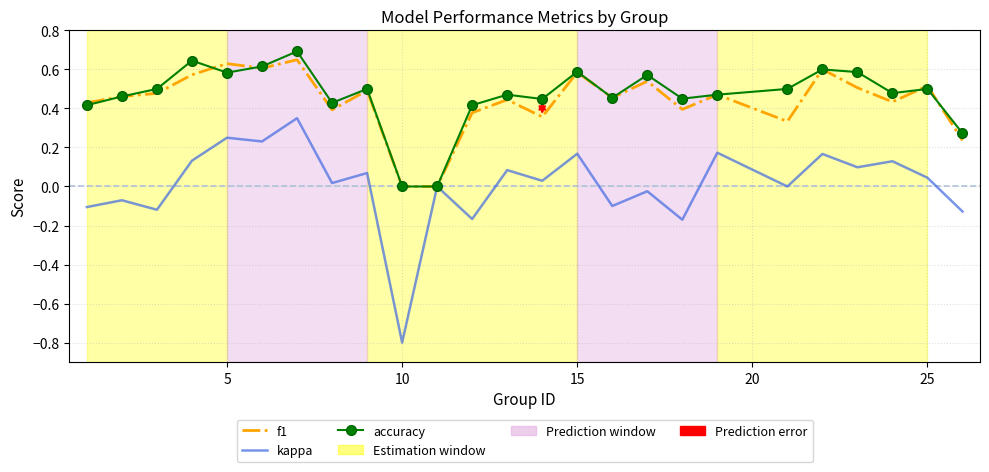

What is the maximum value shown in the chart?

0.7